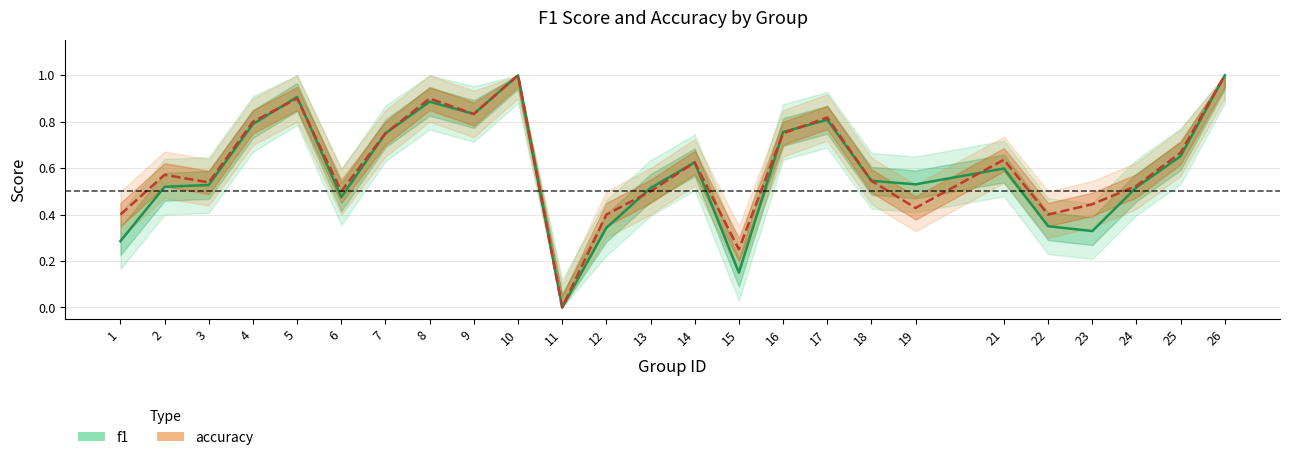

Between 2 and 18, which is larger?

18